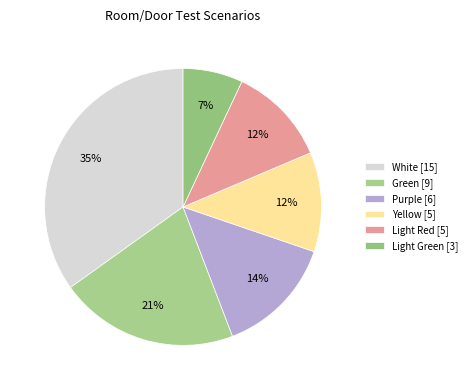

True or false: Light Red accounts for 12% of the total.

True